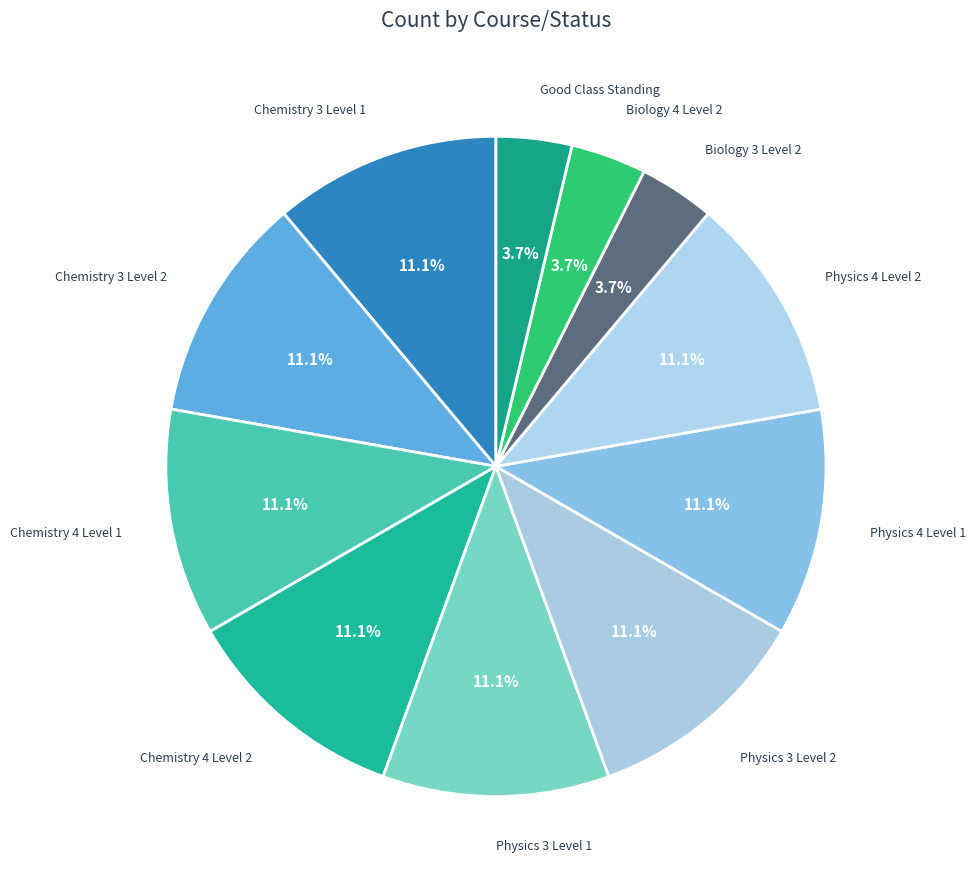

How many slices are in this pie chart?

11